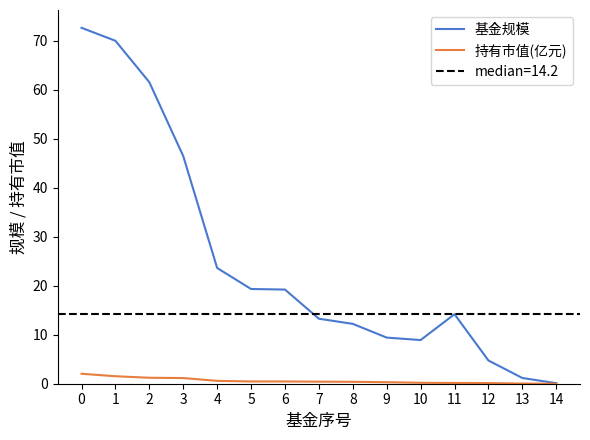

How many values in the 基金规模 series exceed 14?

8